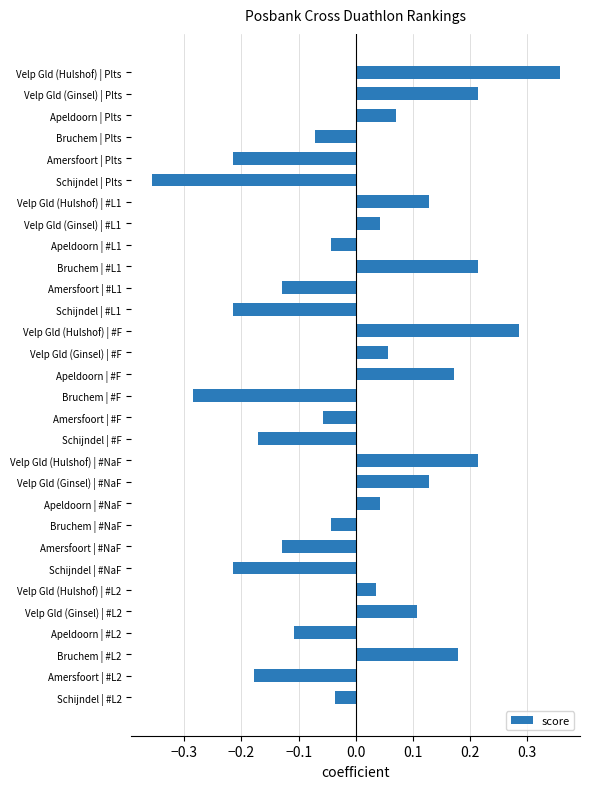

At which category does the chart reach its peak across all series?

Velp Gld (Hulshof) | Plts